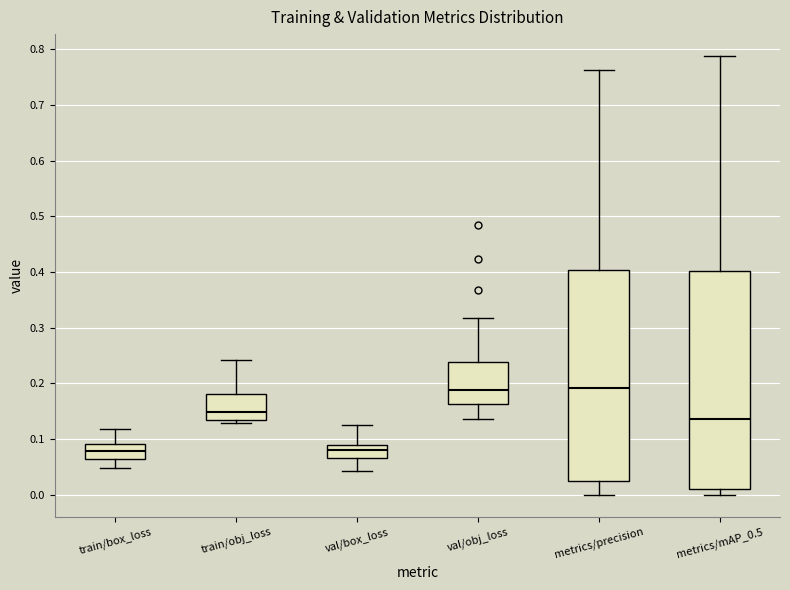

Where is the lower edge of the box for metrics/mAP_0.5 on the y-axis? The values are not printed on the chart, so give them approximately, as read against the axis.

0.01